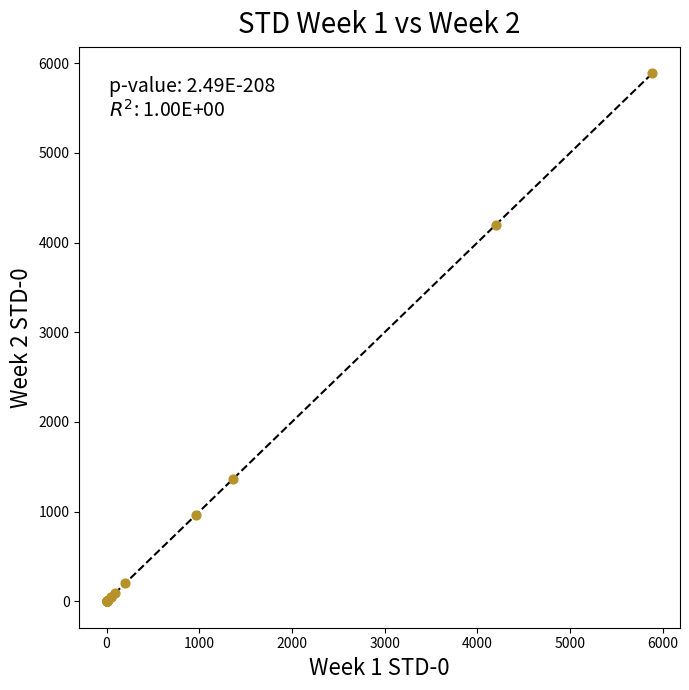

What Y value in the scatter plot is closest to 2943?

4195.3